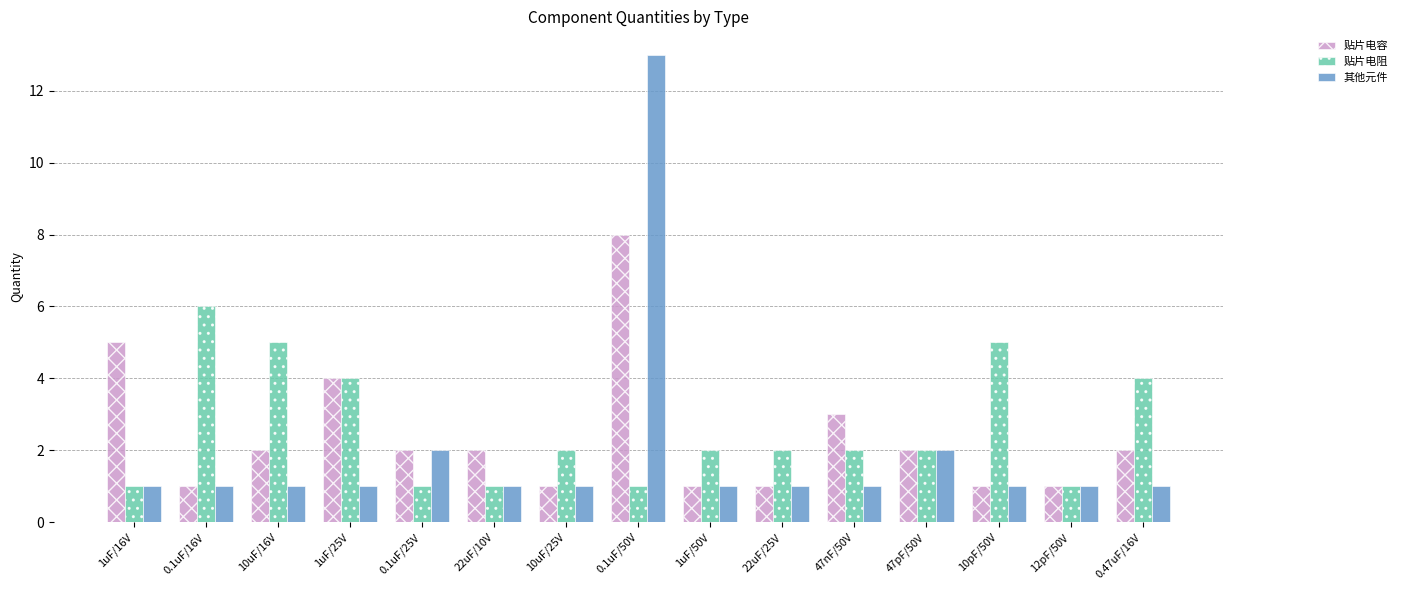

Is it true that 其他元件 equals 1 at 10uF/16V?

True